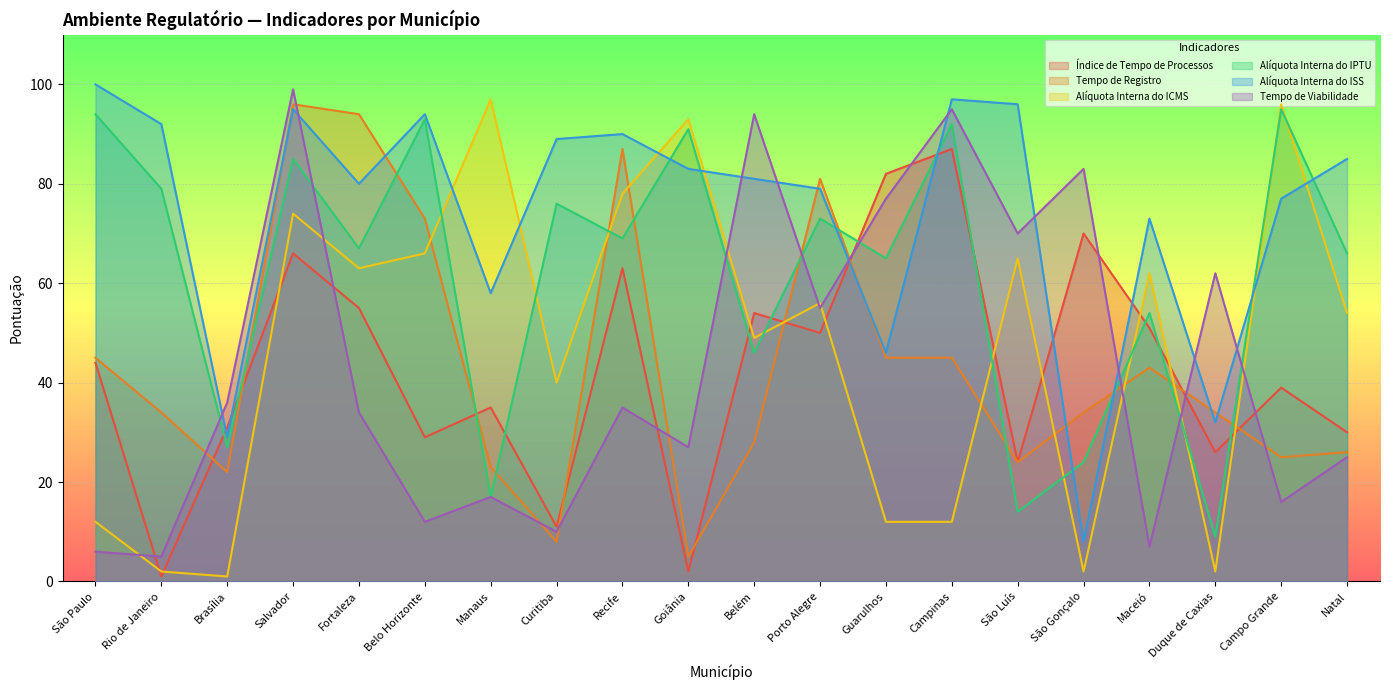

At how many categories does at least one series exceed 64?

18